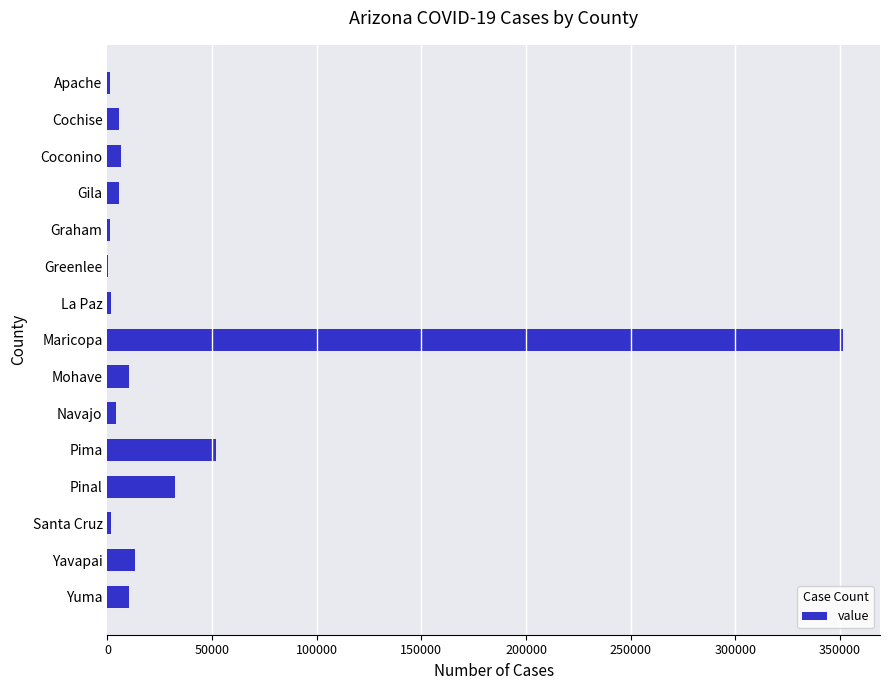

Which has a higher value, Cochise or Pinal?

Pinal